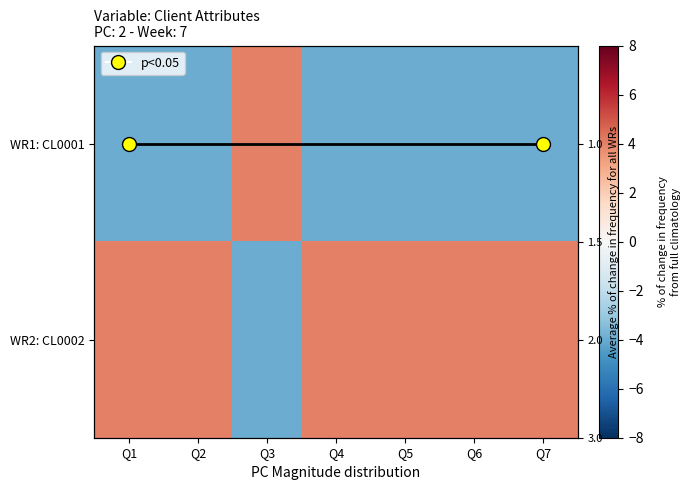

Which series has the widest spread of values?

WR1: CL0001